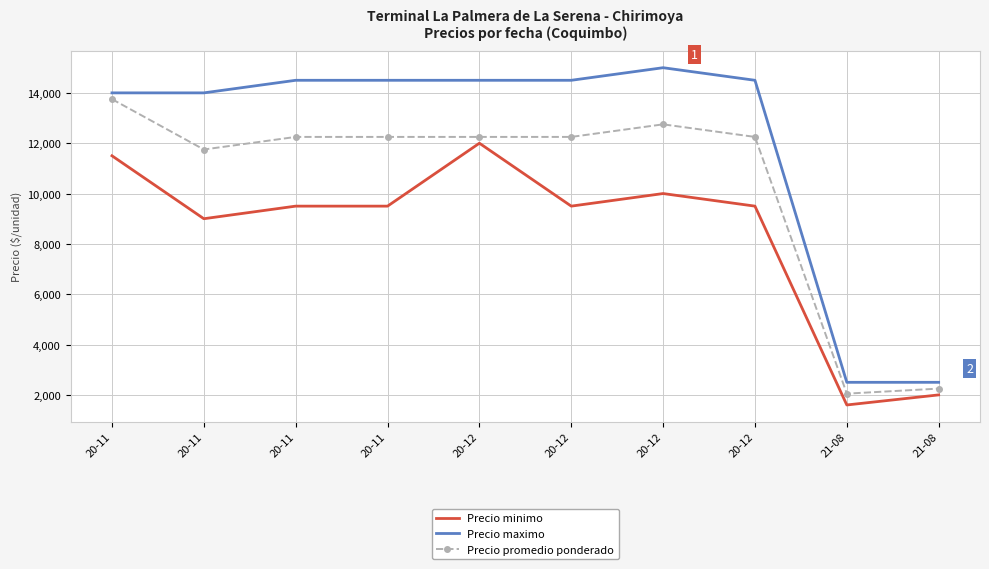

What are all the series names shown in the legend?

Precio minimo, Precio maximo, Precio promedio ponderado